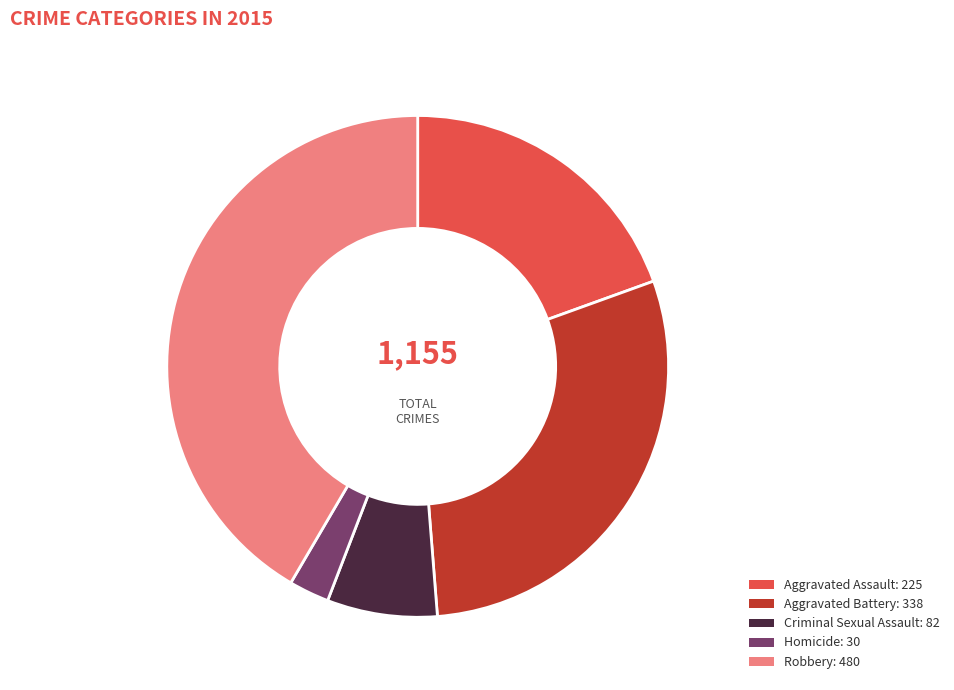

Which has a higher value, Aggravated Battery or Robbery?

Robbery